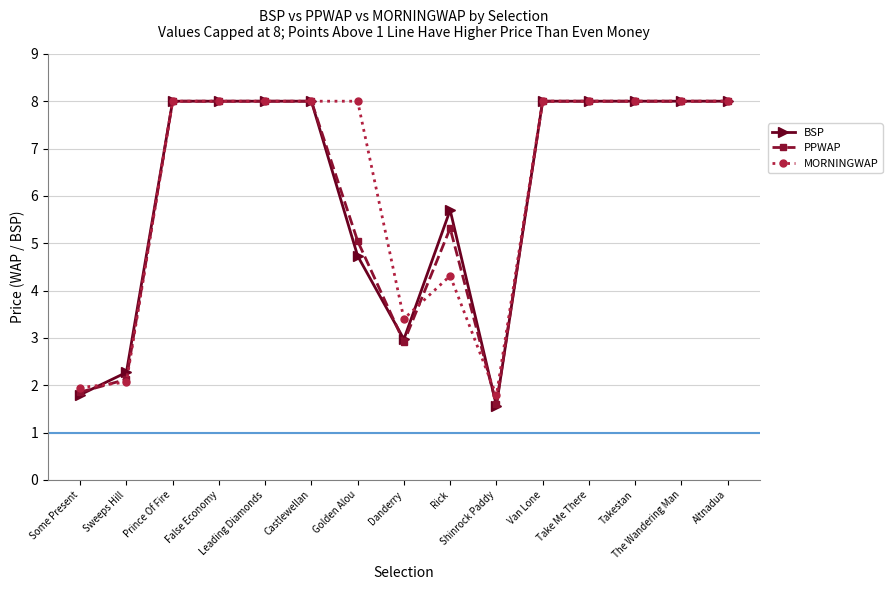

What is the difference between the MORNINGWAP values at Takestan and Danderry?

4.6